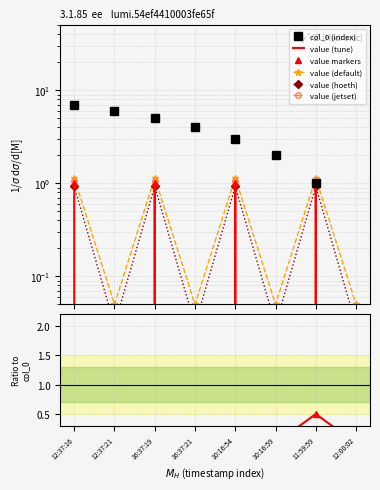

How many values in the col_0 series are below 4?

4